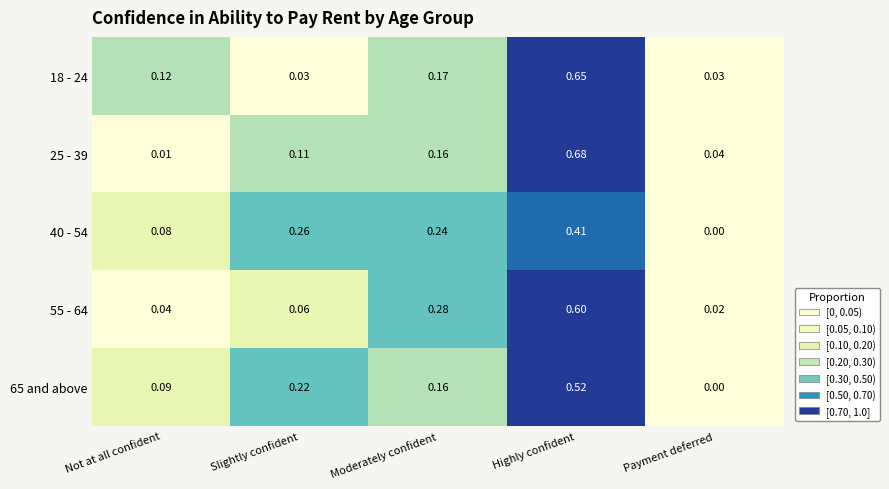

List the labels in order of 55 - 64 value, largest first.

Highly confident, Moderately confident, Slightly confident, Not at all confident, Payment deferred